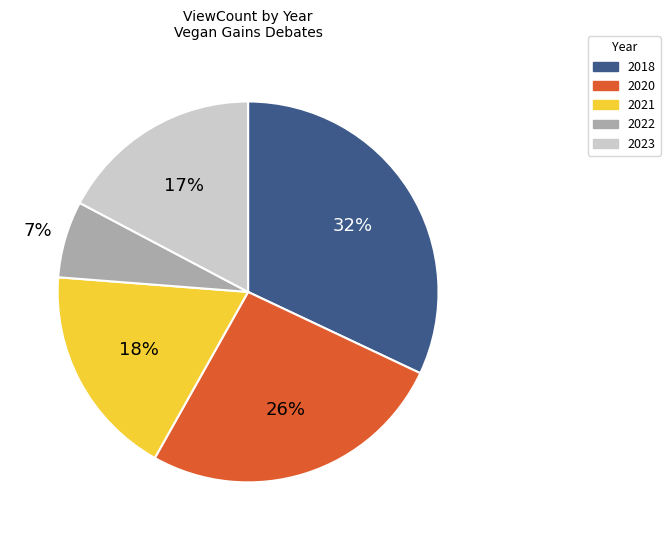

To the nearest percent, what percentage of the pie is 2018?

32%